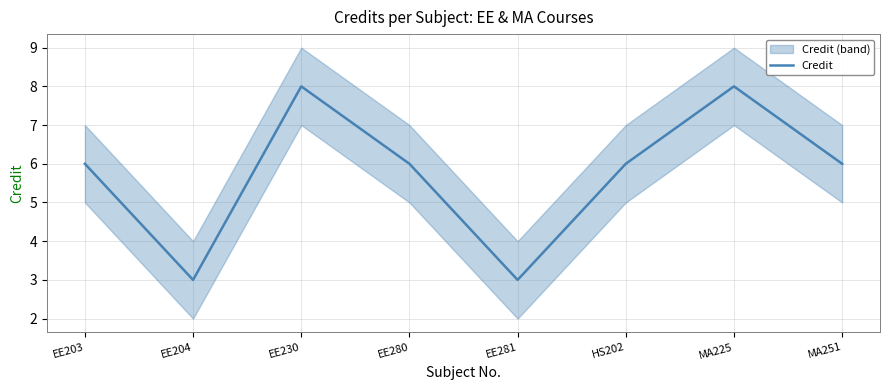

Is it true that the value at MA251 is 6?

True